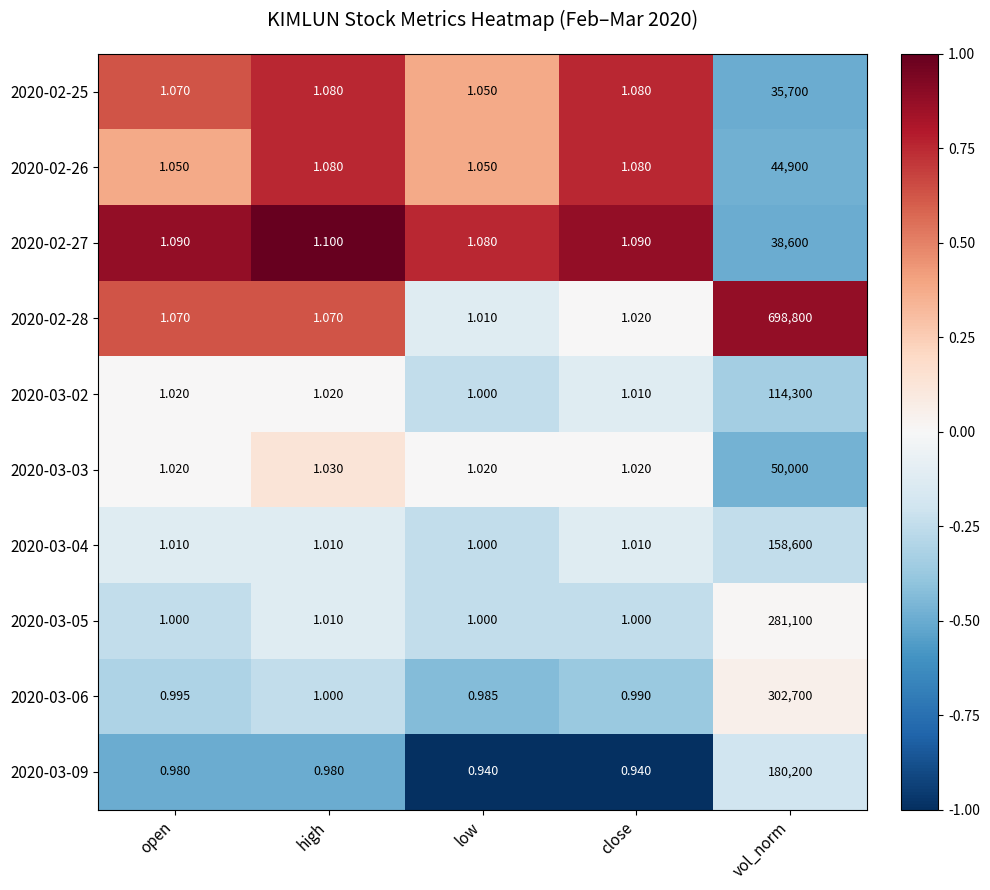

At which category is the sum across all series the highest?

vol_norm